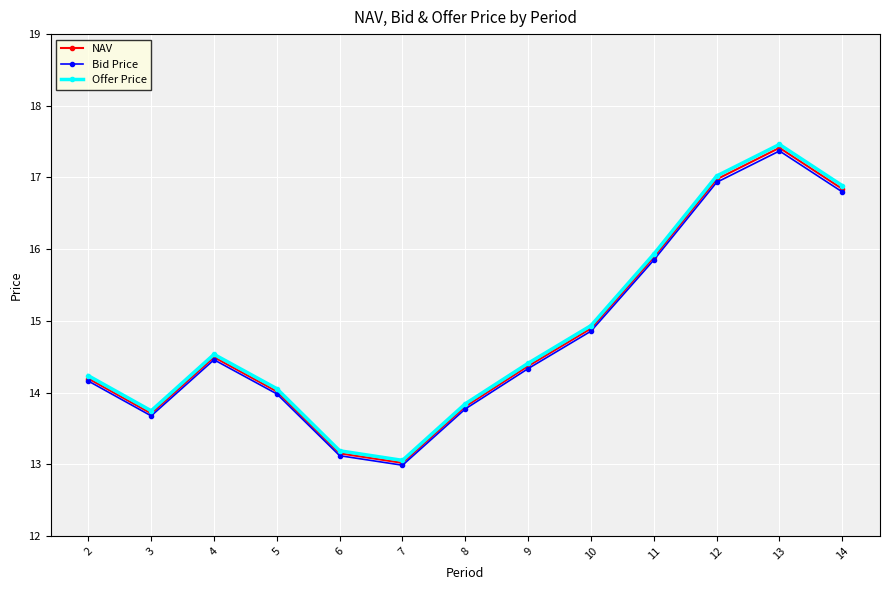

What is the value of the NAV point at the 2nd from the left?

13.7